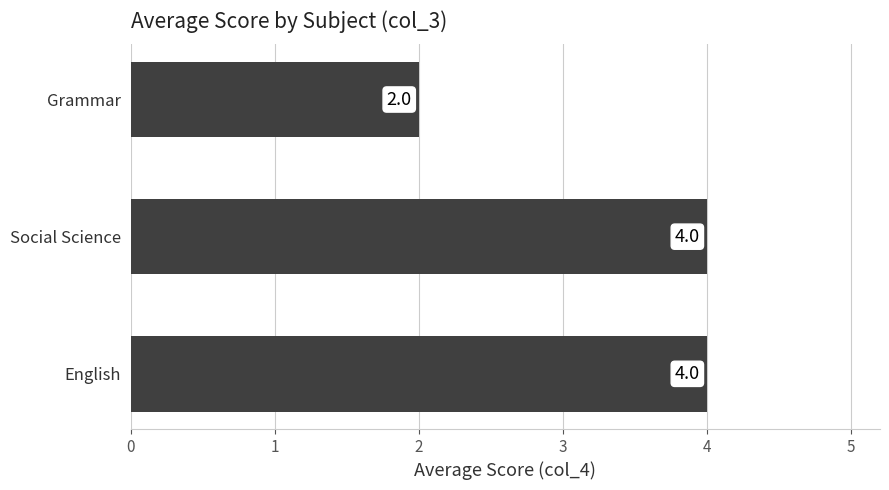

What is the sum of the values at Social Science and Grammar?

6